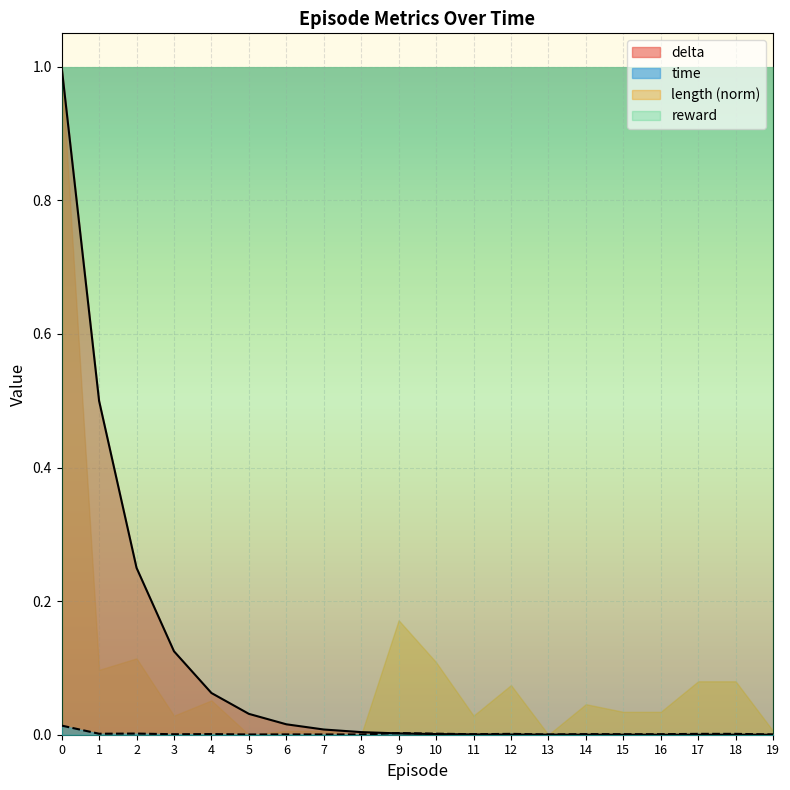

Where is delta nearest to the value 0?

19